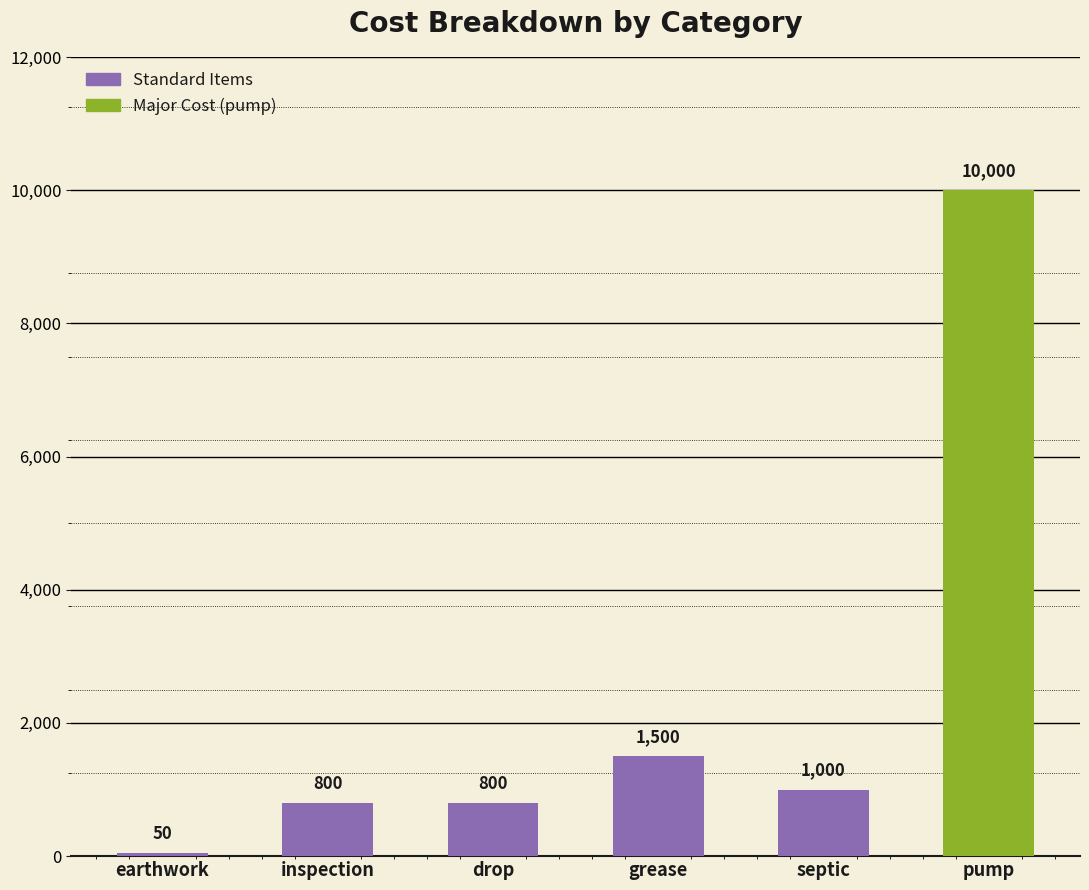

Does the chart contain stacked bars?

No